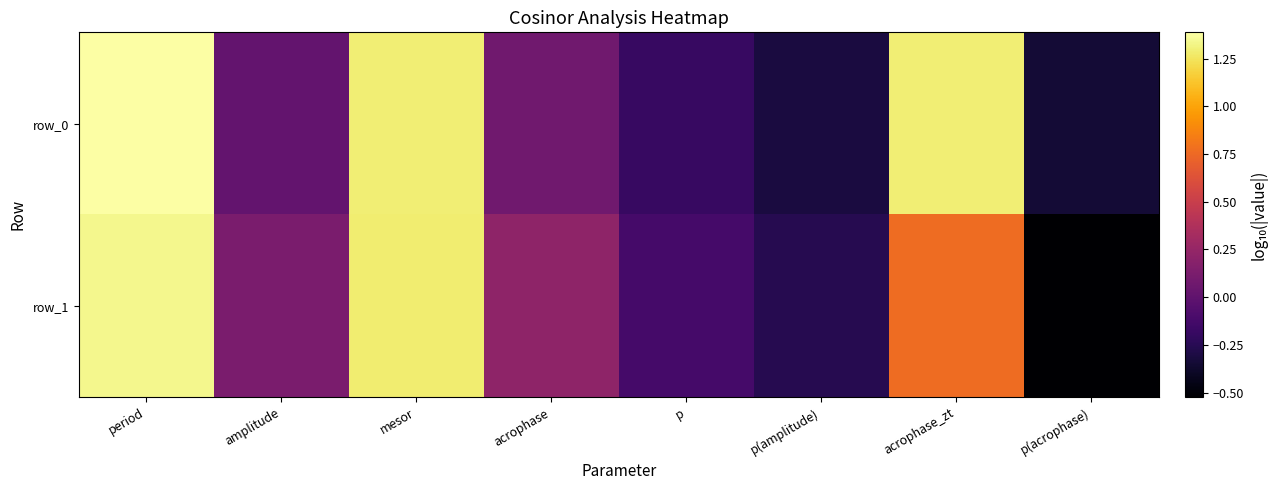

Reading right to left, transcribe all the data shown in this chart.

row_0: -0.3	1.3	-0.3	-0.2	0.1	1.3	0.0	1.4
row_1: -0.5	0.8	-0.3	-0.1	0.2	1.3	0.1	1.3